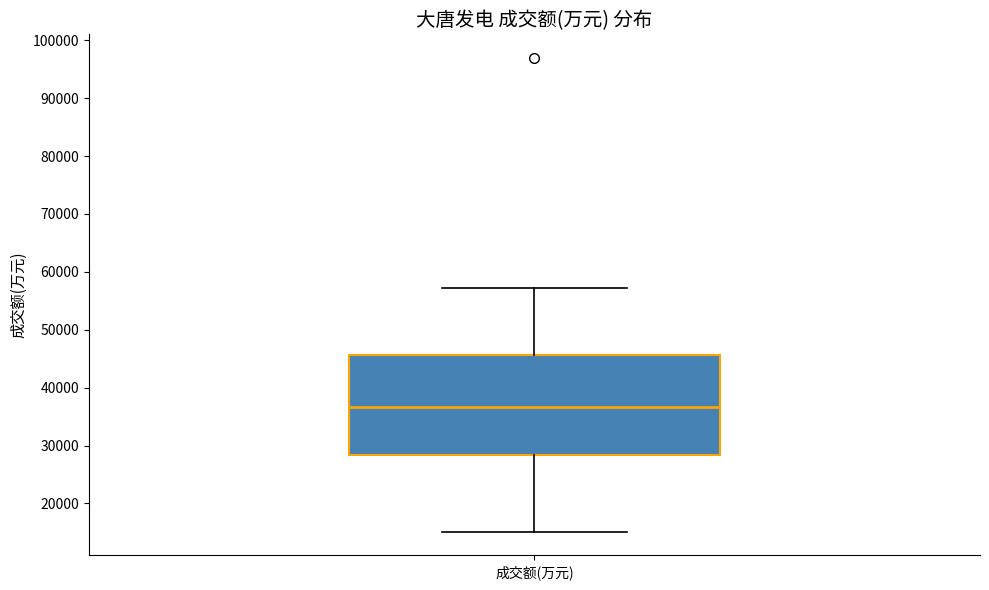

Read this box plot against the y-axis: the position of the median line, the range covered by the box, and the ends of both whiskers. The values are not printed on the chart, so give them approximately, as read against the axis.

median 37000, box 28000 to 46000, whiskers 15000 to 57000